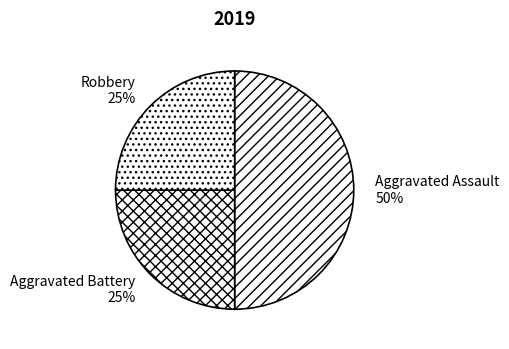

Is Aggravated Battery the majority of the pie?

No